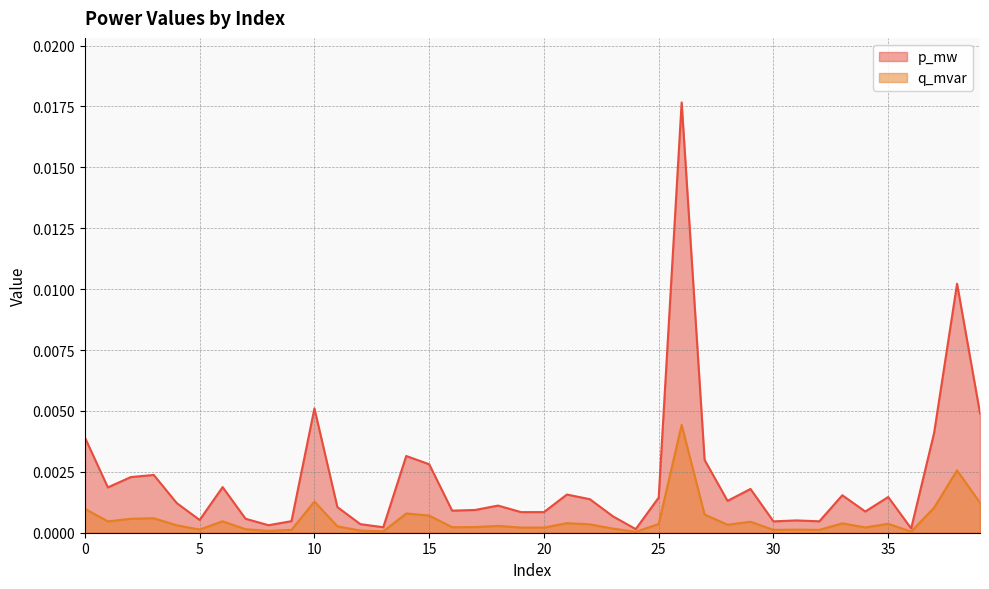

True or false: q_mvar and p_mw intersect in this chart.

False